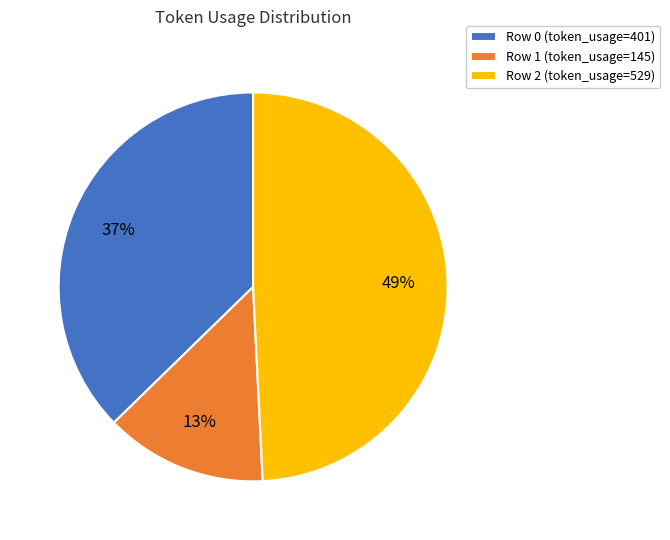

How many segments does this pie chart have?

3